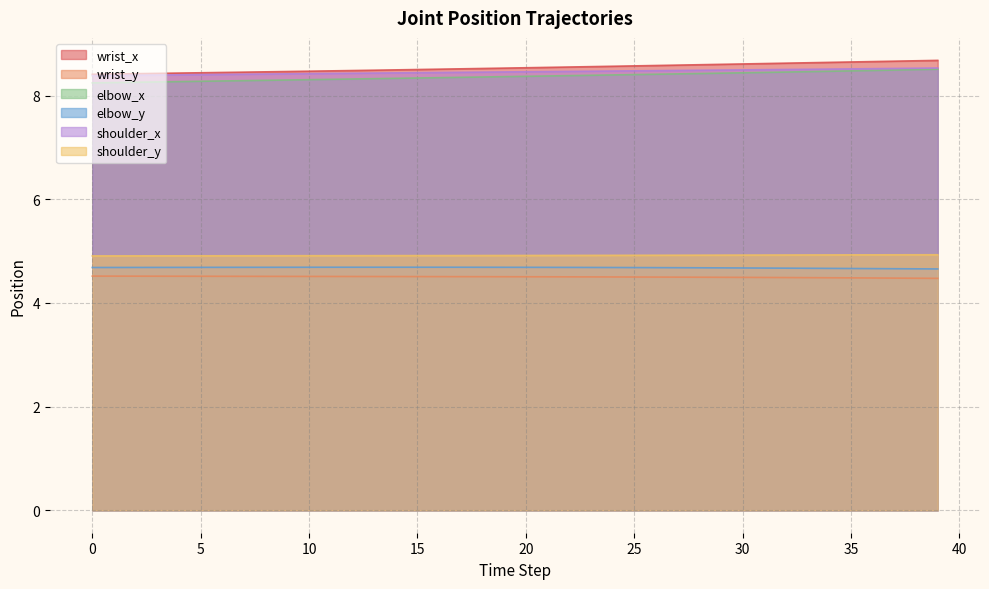

Which series has the widest spread of values?

wrist_x